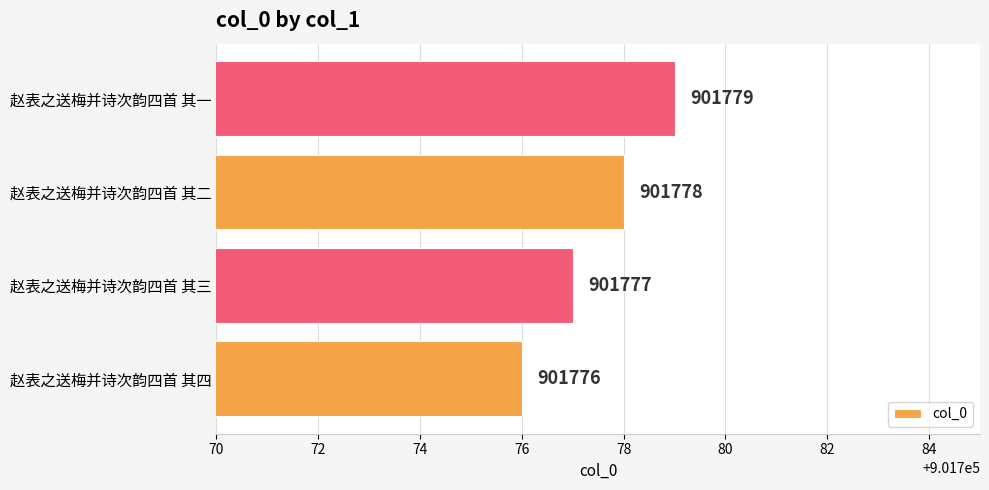

What is the greatest value displayed?

901779